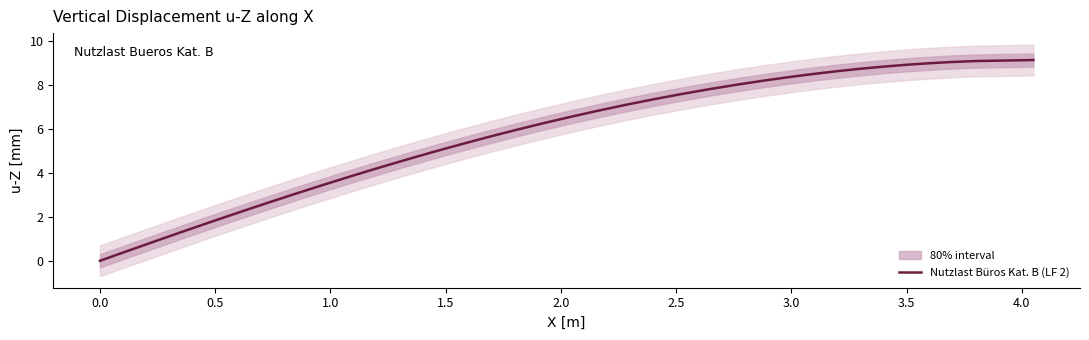

The Nutzlast Büros Kat. B (LF 2) series shows 8.4 at 3.0. True or false?

True